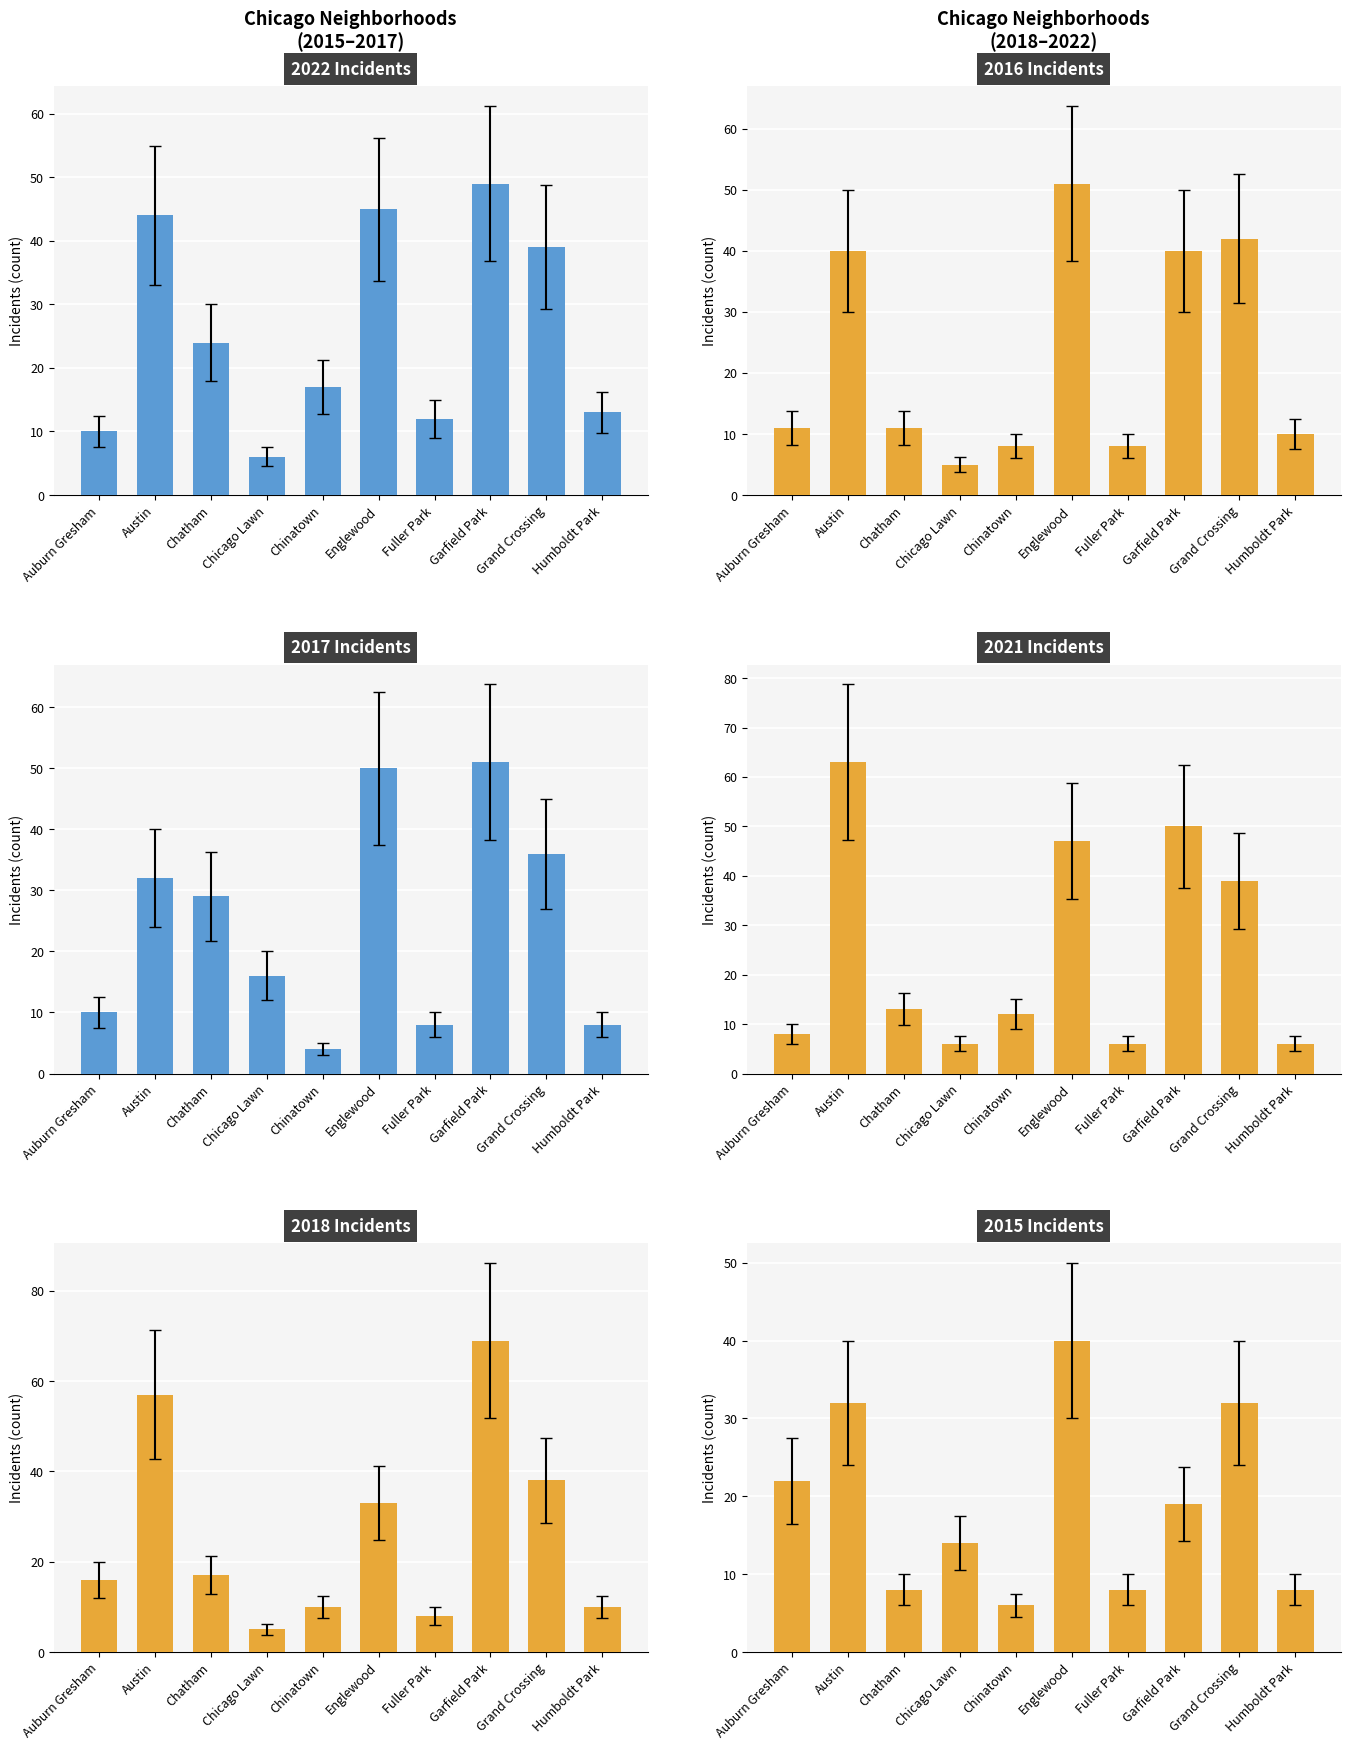

What is the value of the 2022 bar at the 3rd from the left?

18.0